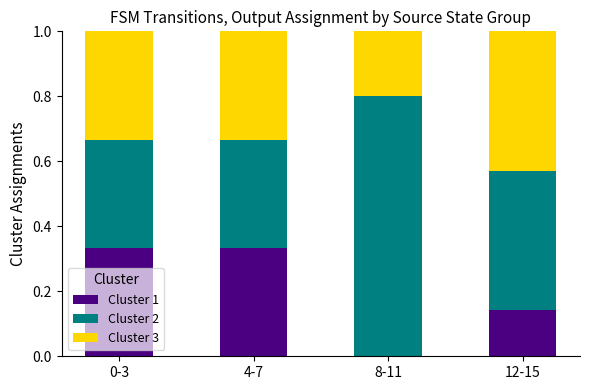

What is the total value across all series at 0-3?

1.0